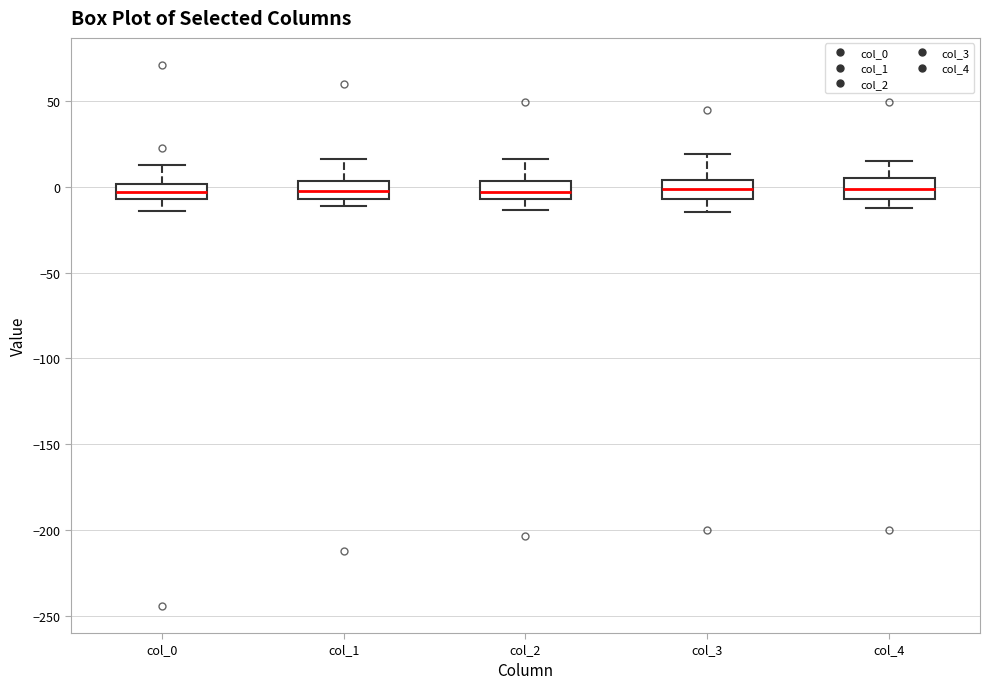

Where is the lower edge of the box for col_0 on the y-axis? The values are not printed on the chart, so give them approximately, as read against the axis.

-5